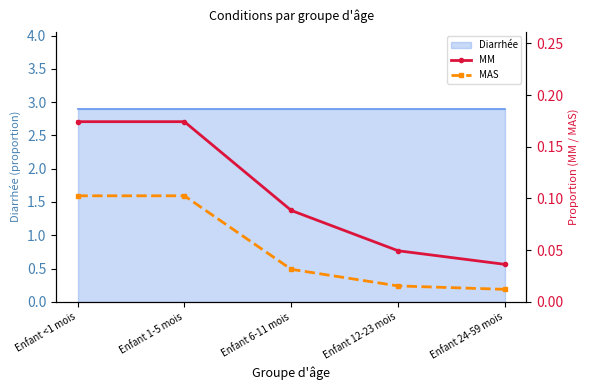

How many lines are shown in the chart?

2